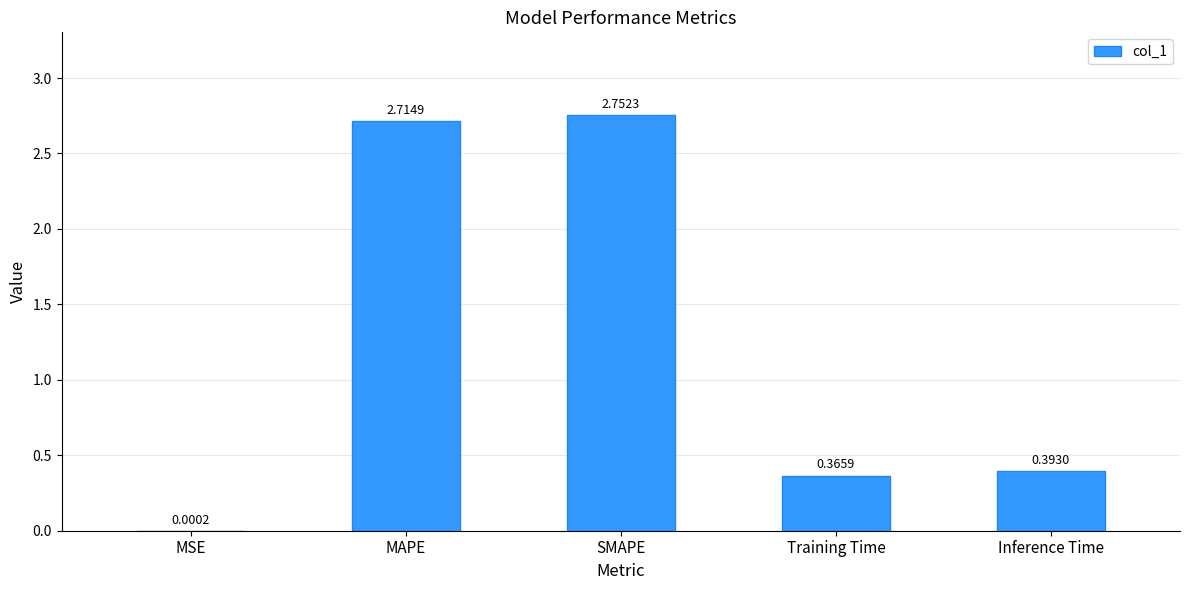

What is the sum of all values?

6.2